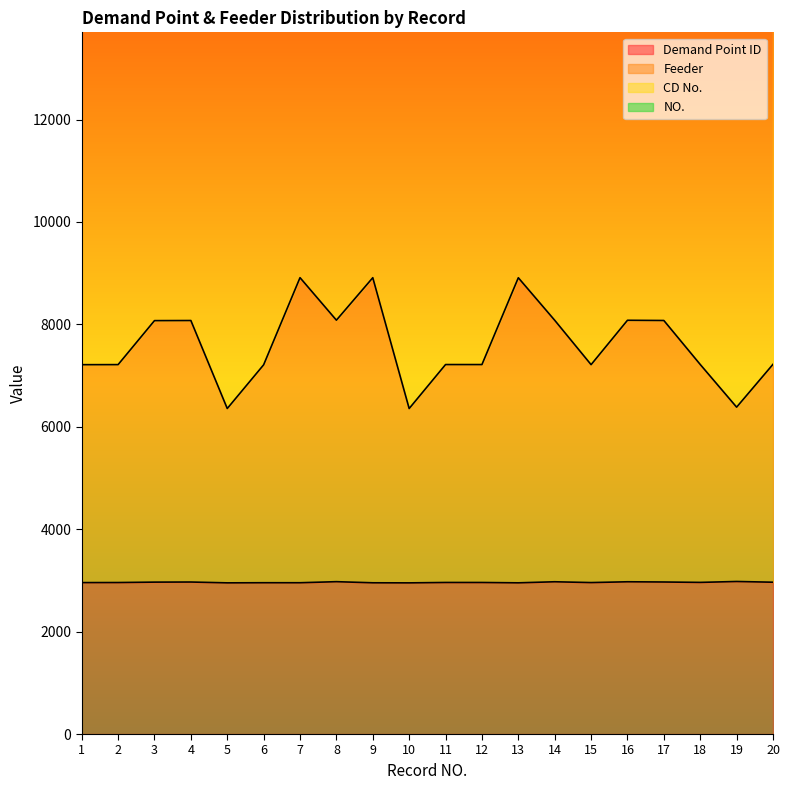

At which label does Demand Point ID first exceed 2959?

3